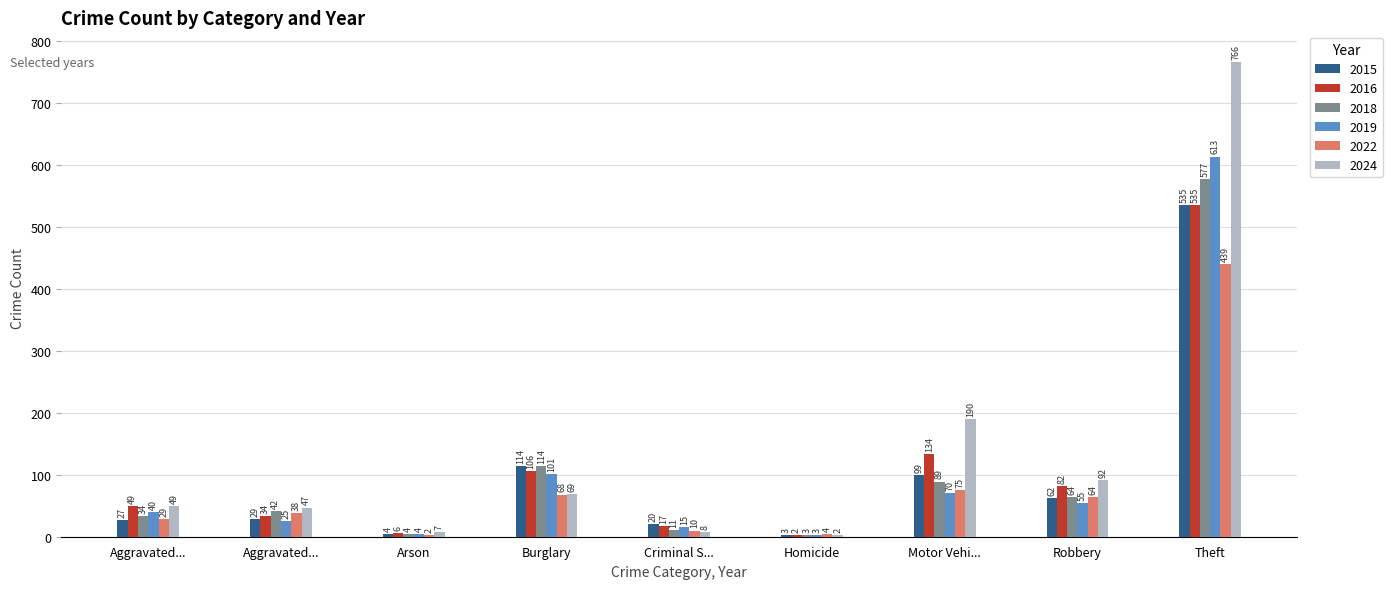

Which series has the widest spread of values?

2024